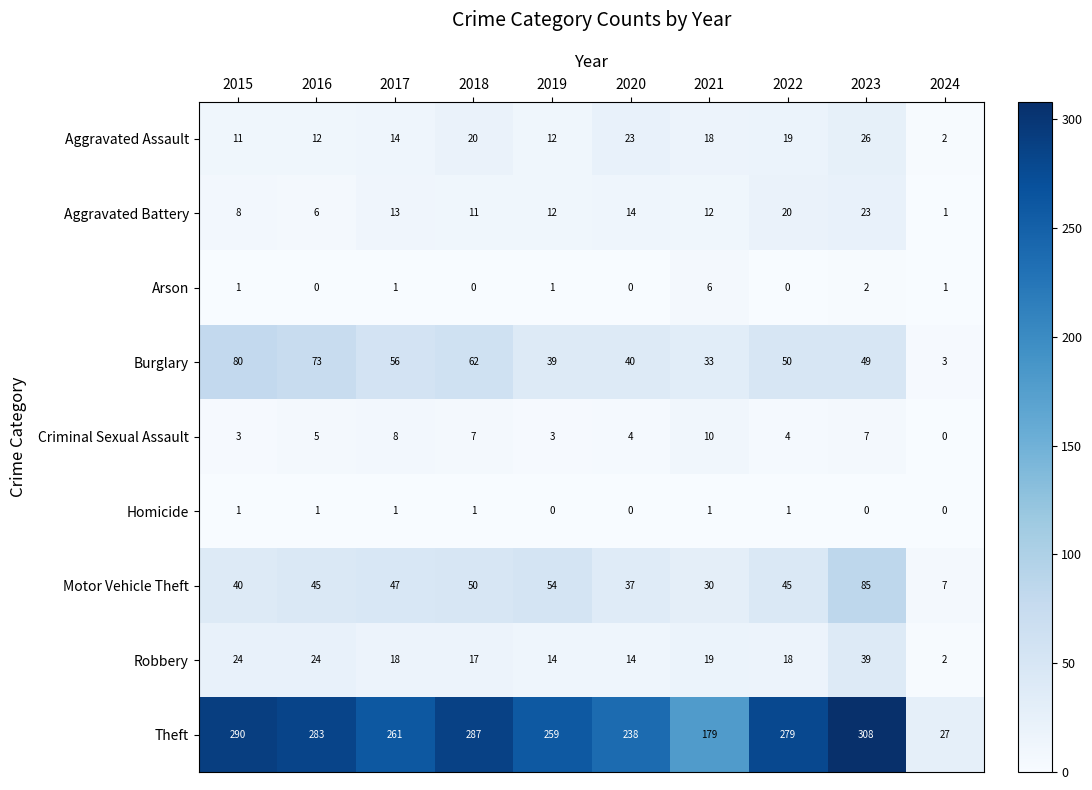

True or false: Robbery has a value of 14 at 2019.

True